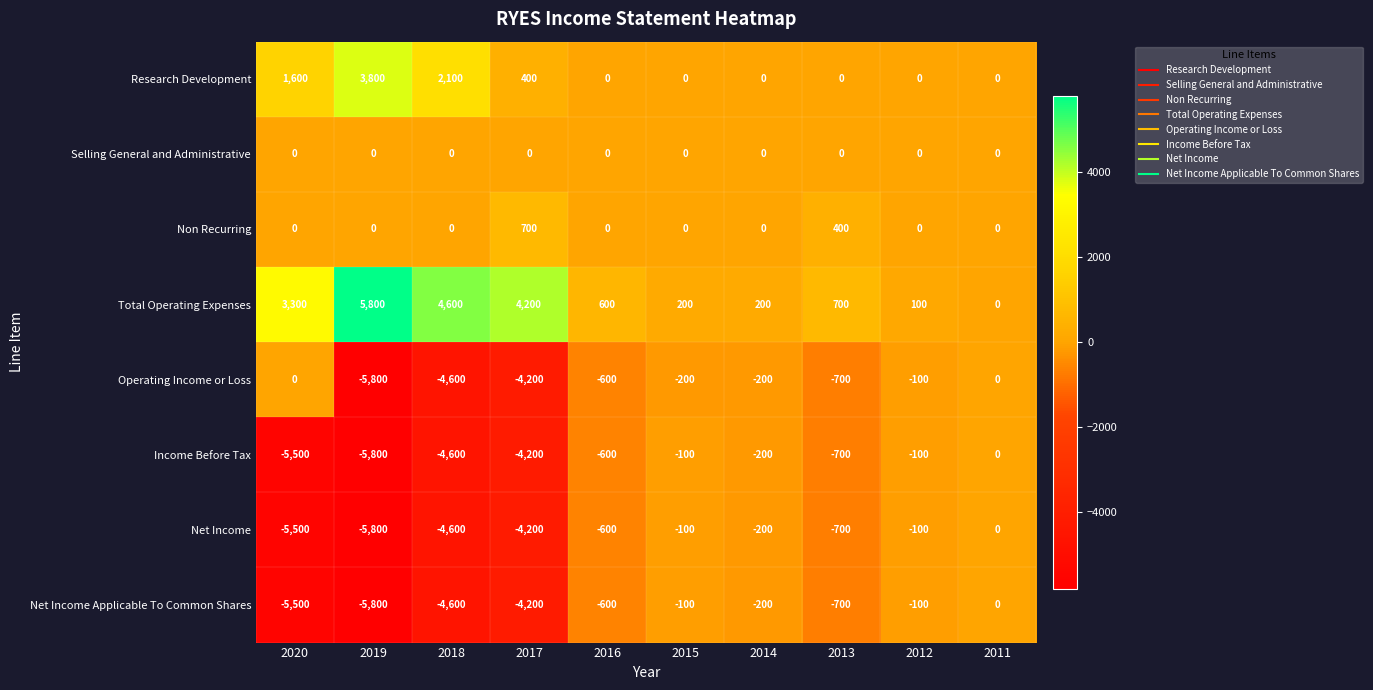

What is the difference between the highest and lowest values at 2018?

9200